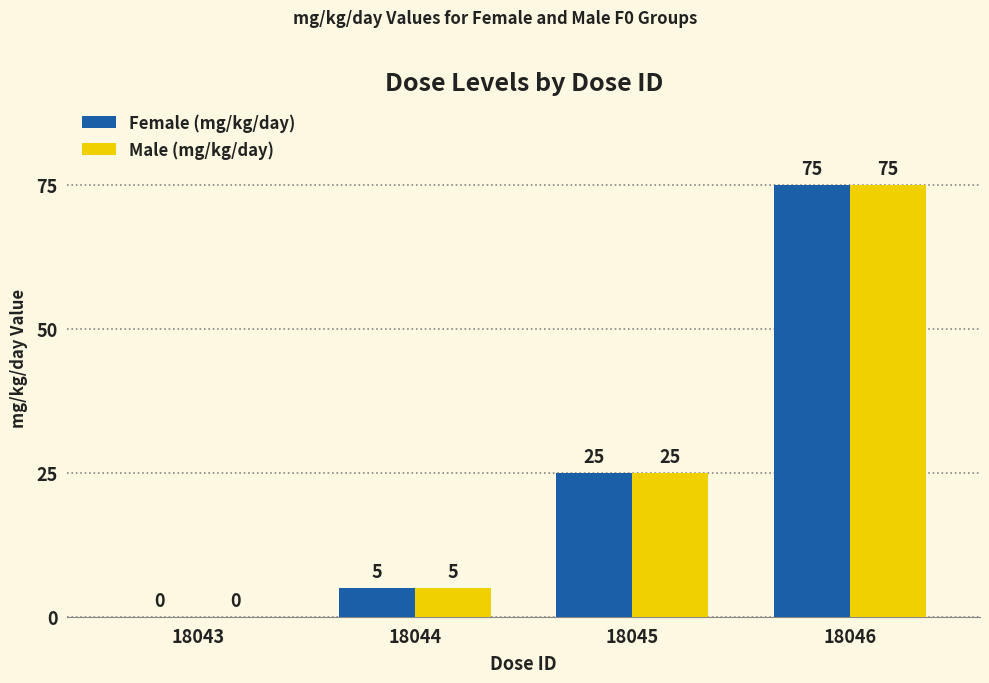

How many values in Male (mg/kg/day) are above zero?

3